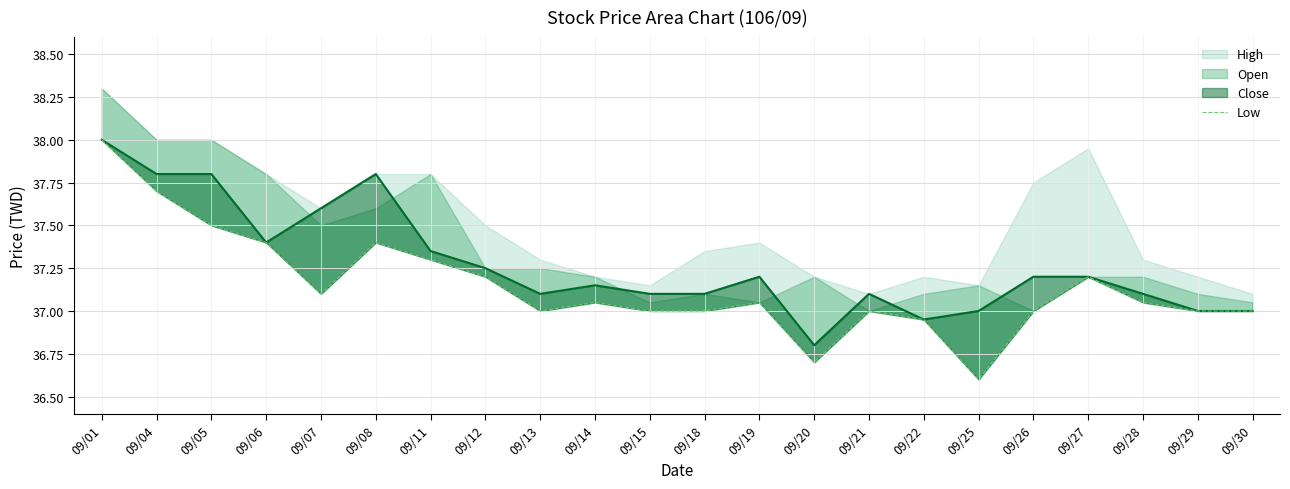

Between 09/15 and 09/12, which is larger?

09/12